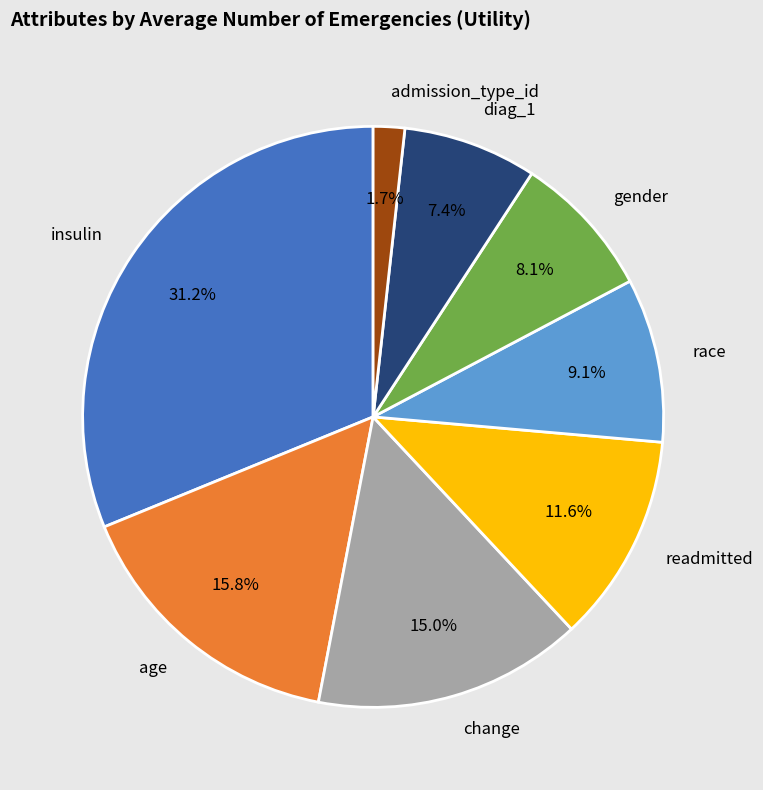

Do age and diag_1 together represent more than half of the pie?

No